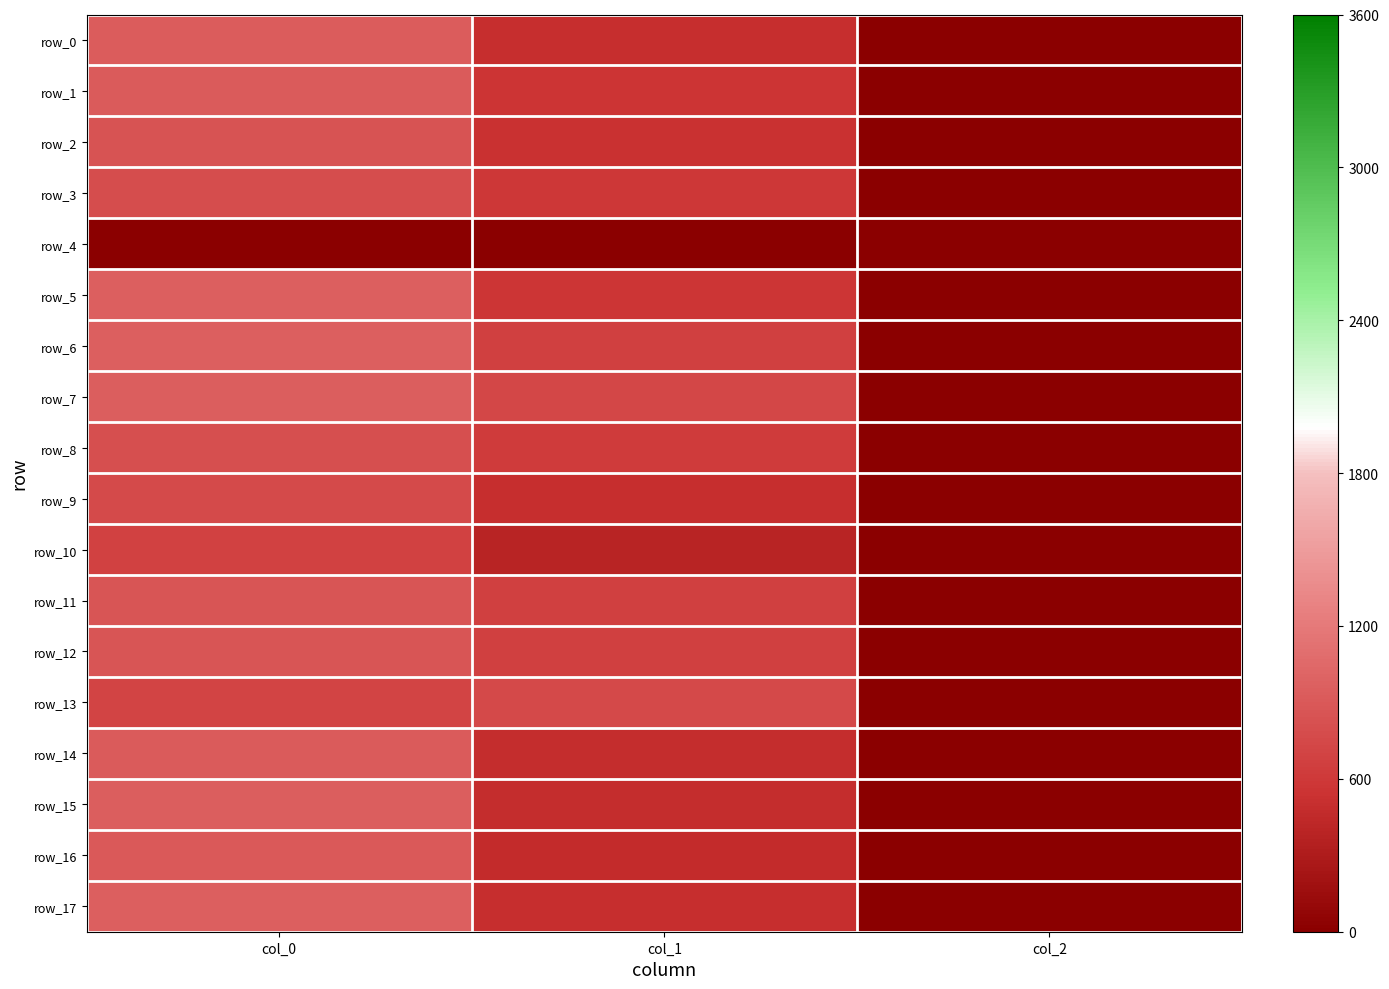

What is the total value across all series at col_0?

14833.3